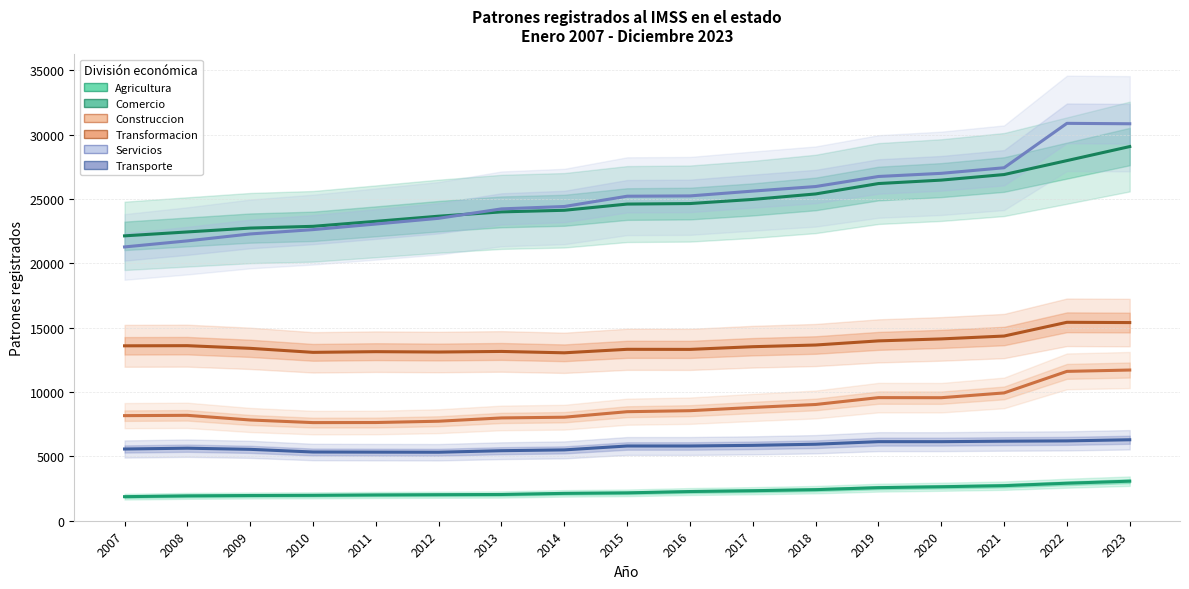

True or false: Transformacion and Comercio intersect in this chart.

False